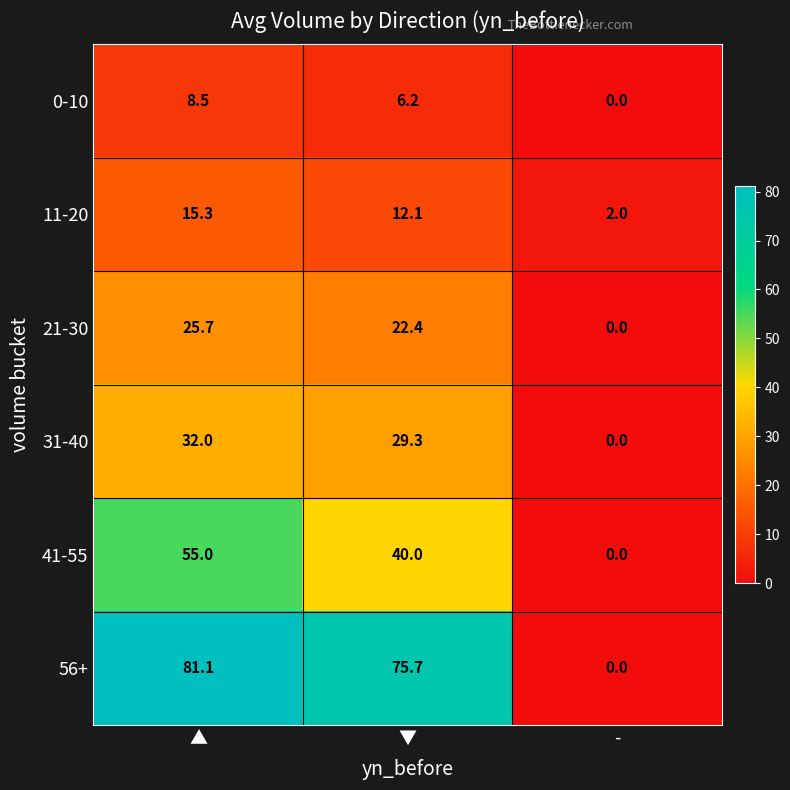

Which series changed the most between ▲ and -?

56+